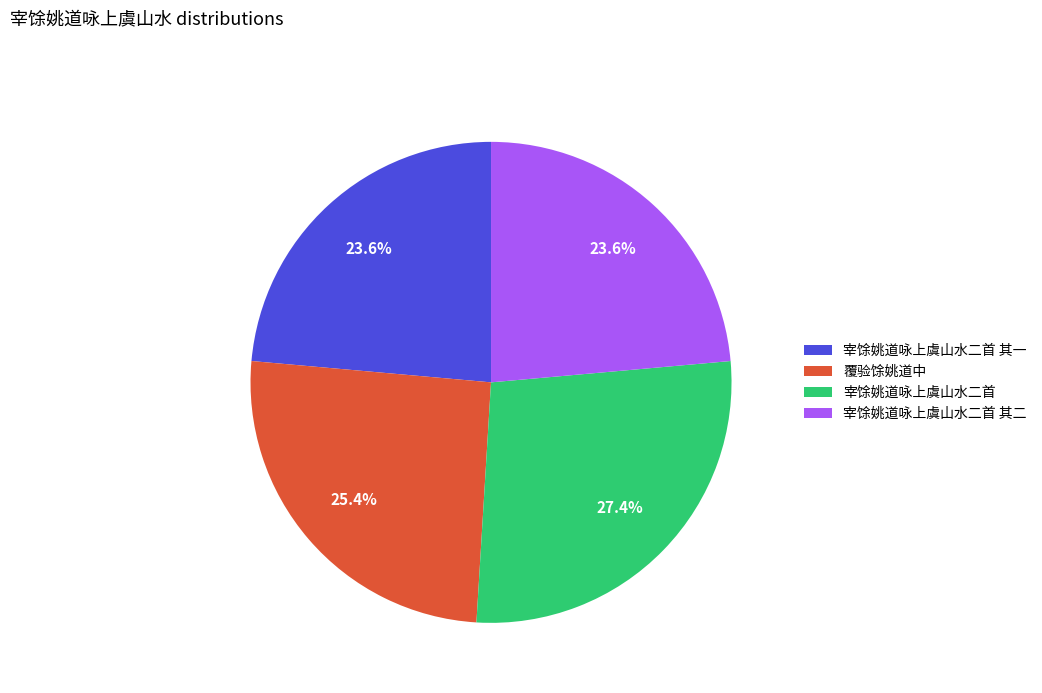

To the nearest percent, what is the difference between the 宰馀姚道咏上虞山水二首 and 宰馀姚道咏上虞山水二首 其一 slice percentages?

4%